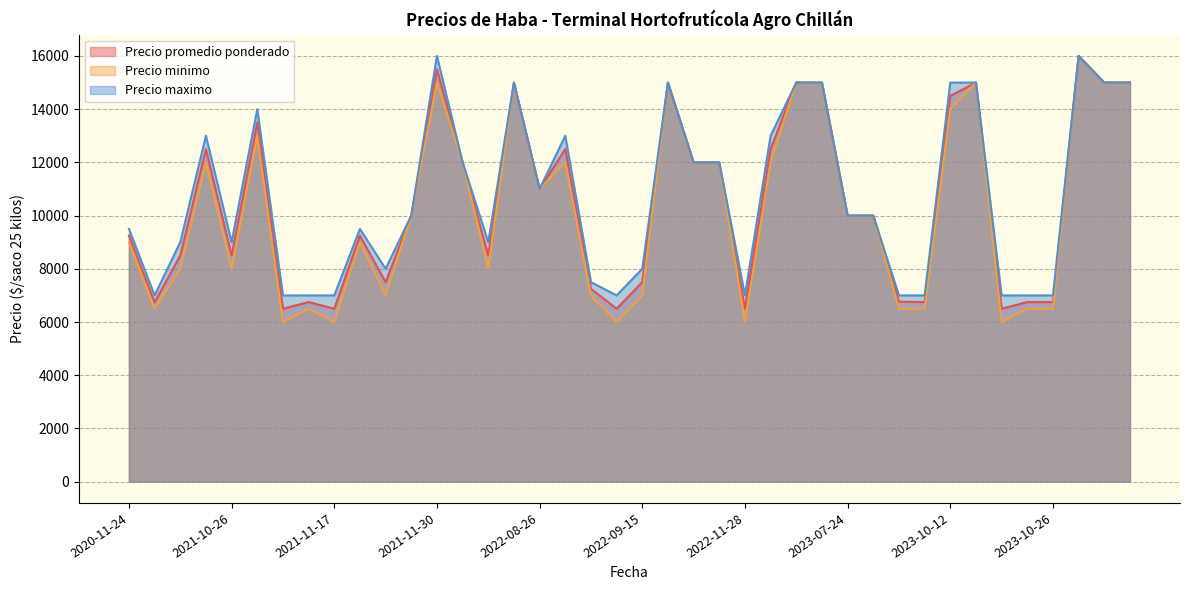

What is the difference between the second highest and minimum values in the Precio maximo series?

9000